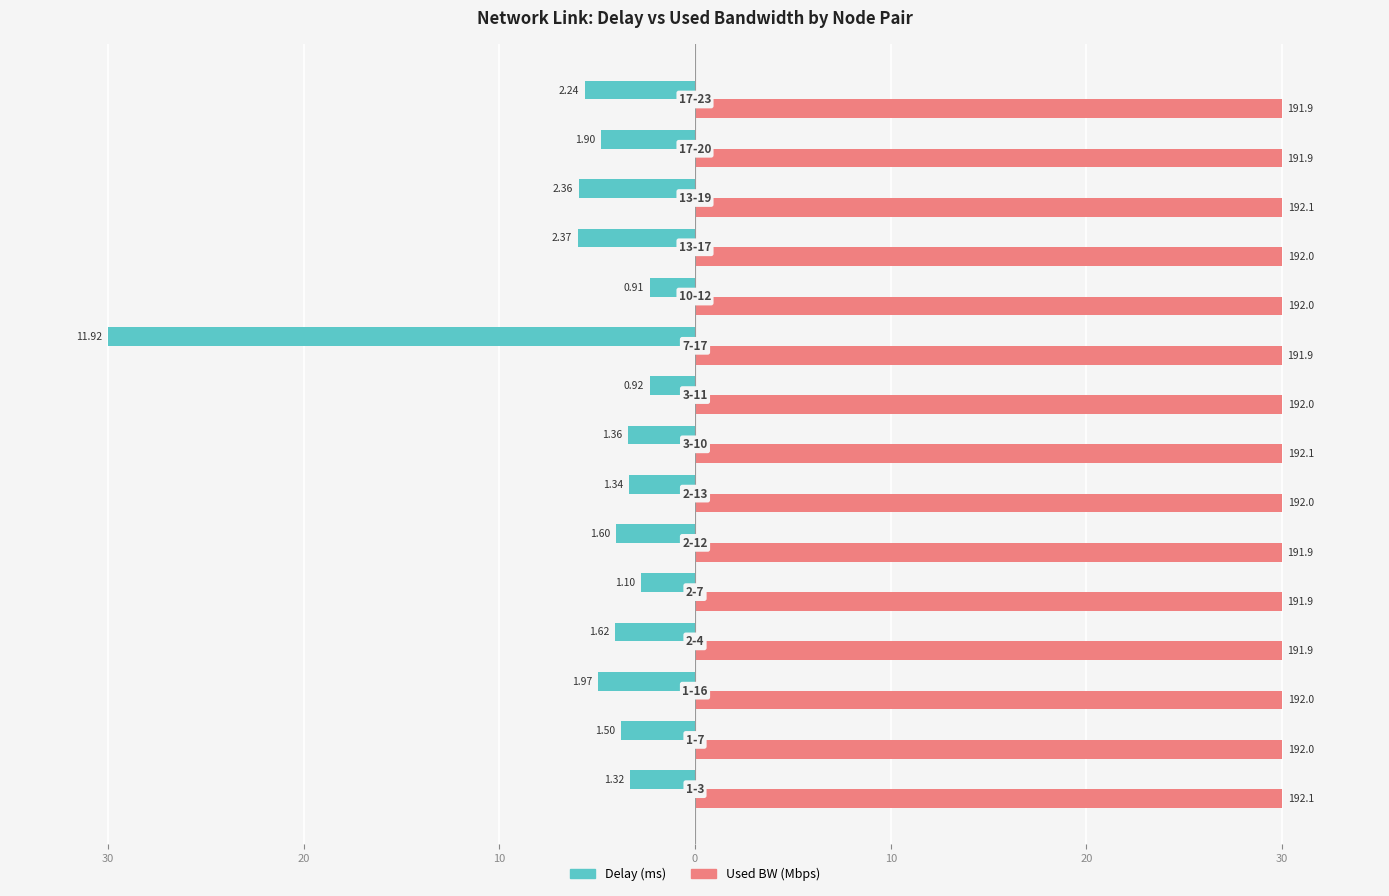

List the series in order of their peak value, highest first.

Used BW (Mbps), Delay (ms)